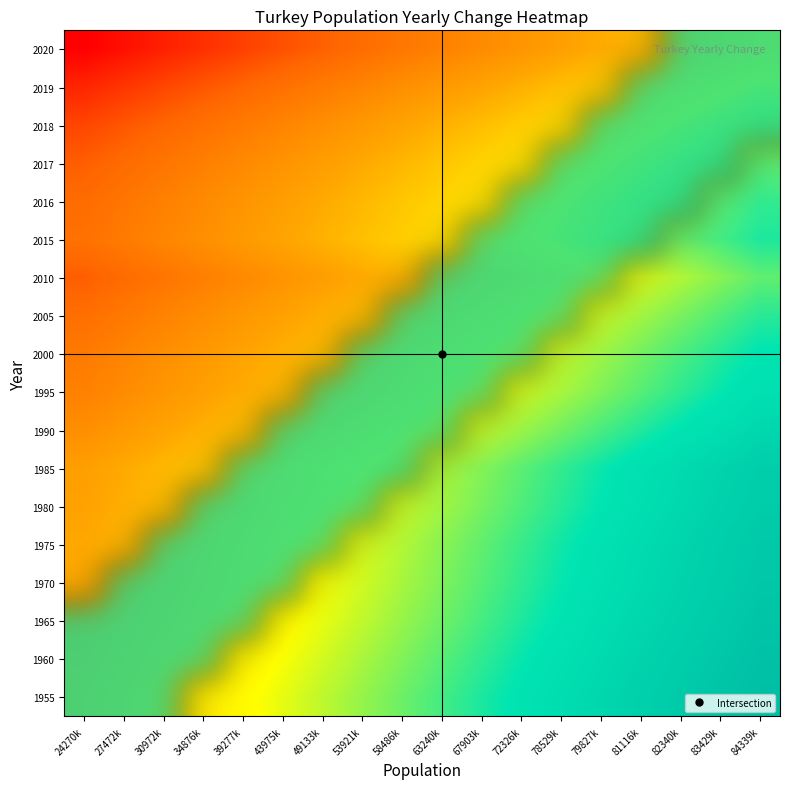

What is the maximum value shown in the chart?

1